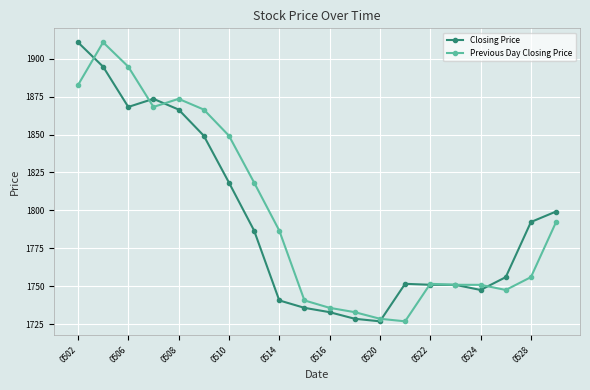

Which series ends up on top after the final intersection of Previous Day Closing Price and Closing Price?

Closing Price